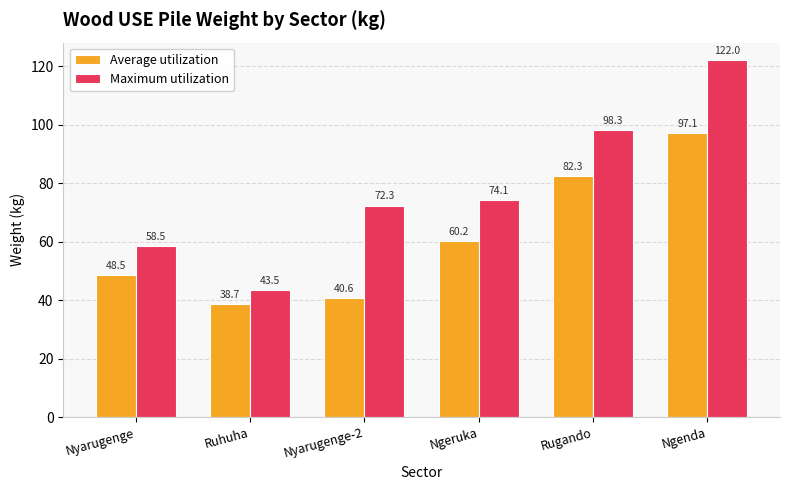

What position from the right is Ngenda?

1